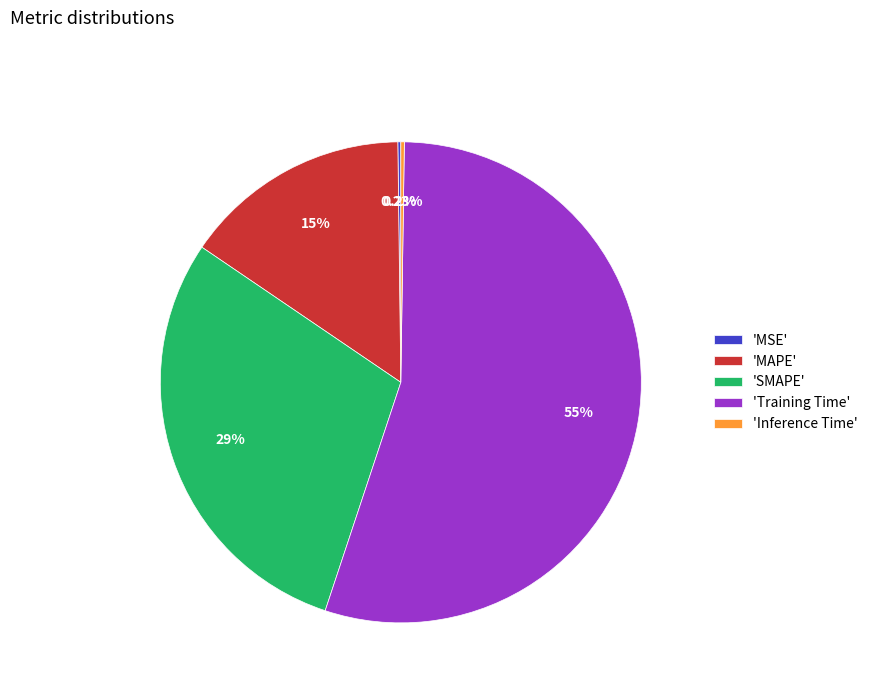

Which category has the biggest portion of the pie?

'Training Time'